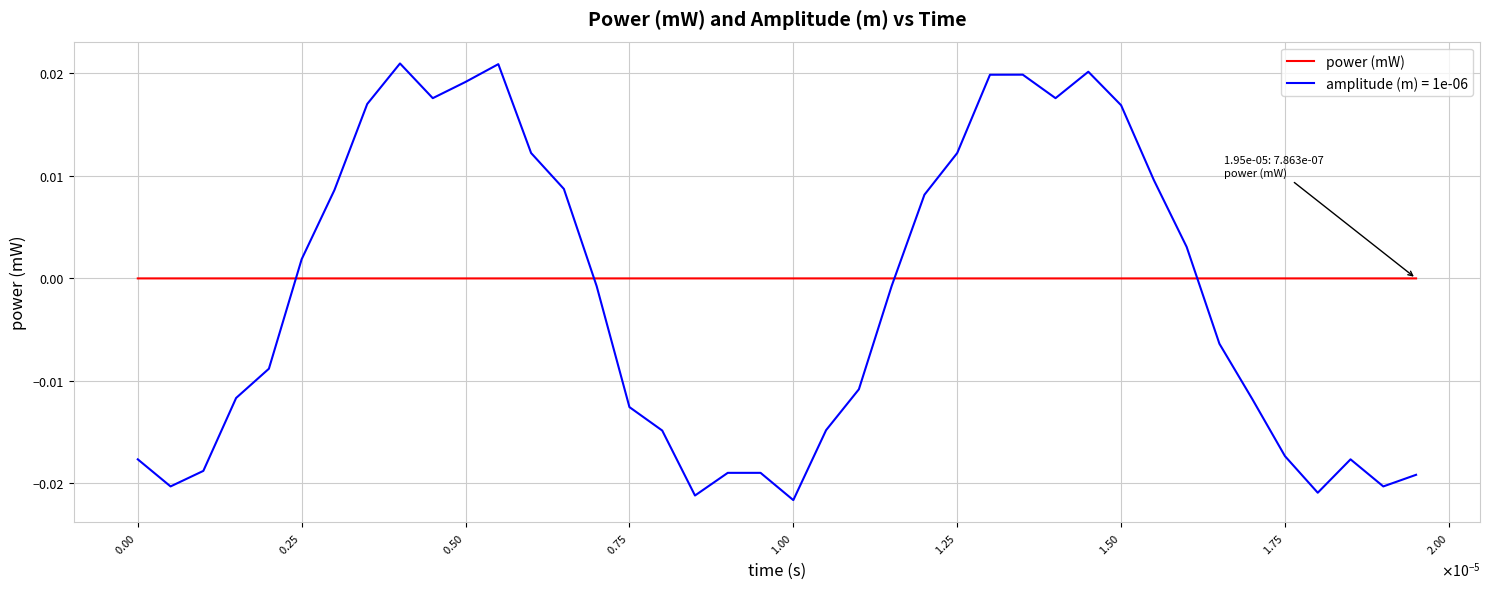

Which series ends up on top after the final intersection of power (mW) and amplitude (m) = 1e-06?

power (mW)